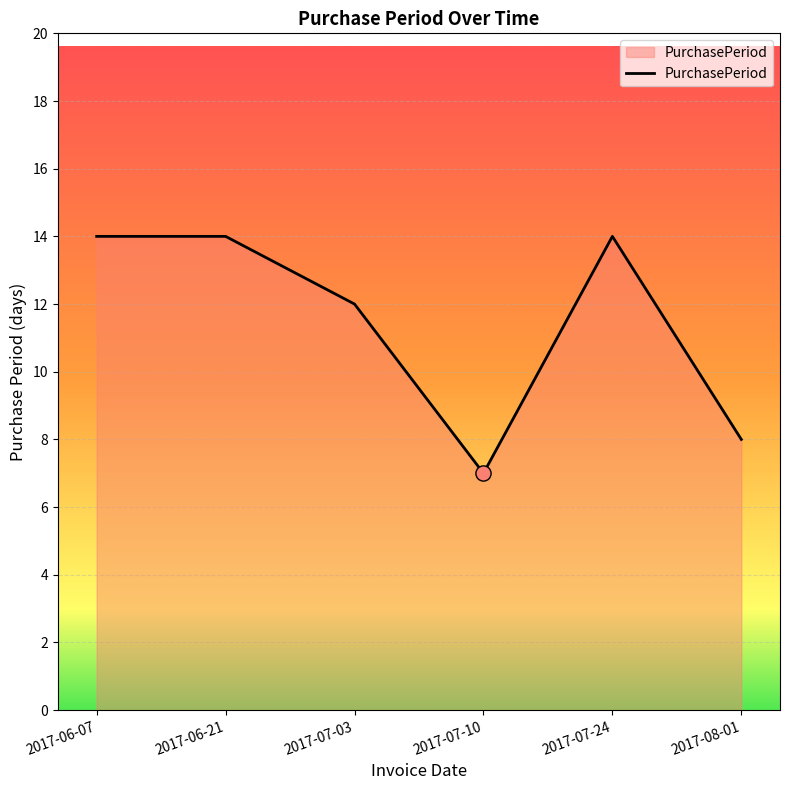

What is the change in value from 2017-07-10 to 2017-07-24?

+7